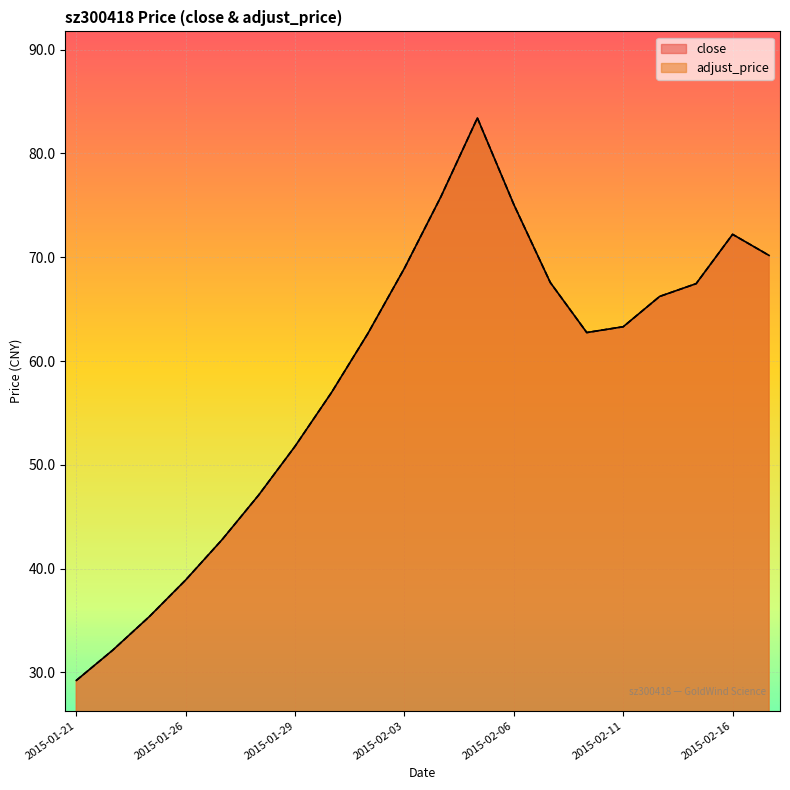

At how many categories does at least one series exceed 77?

1